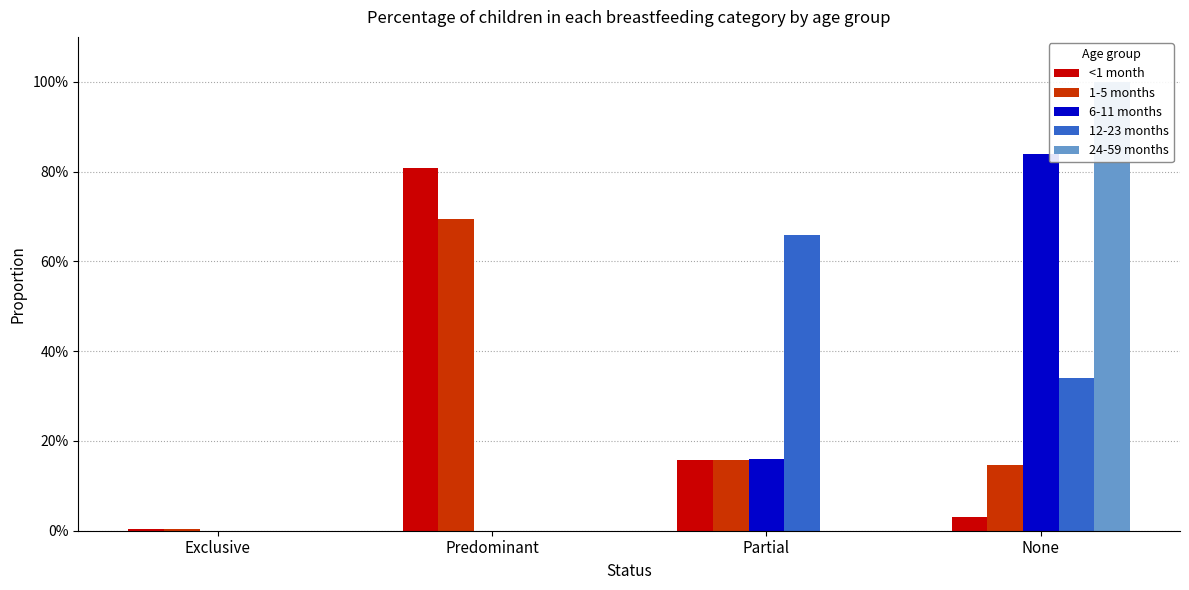

Which series has the widest spread of values?

24-59 months